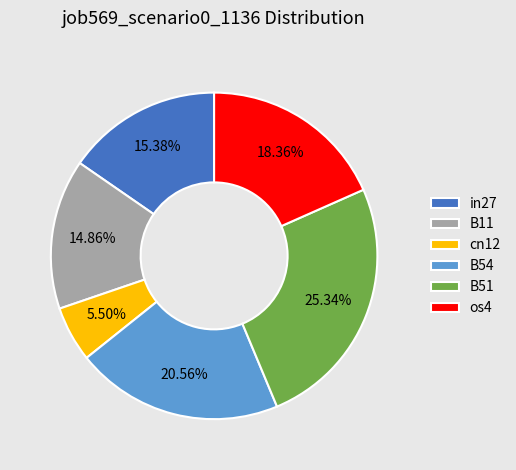

To the nearest percent, what portion does B11 represent?

15%